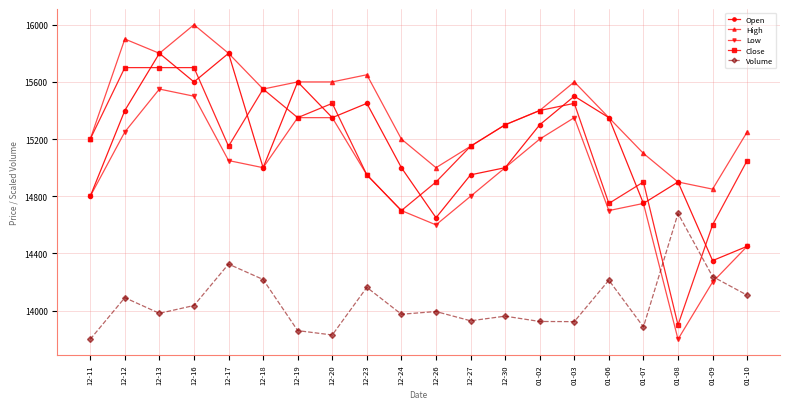

What is the maximum value shown in the chart?

16000.0